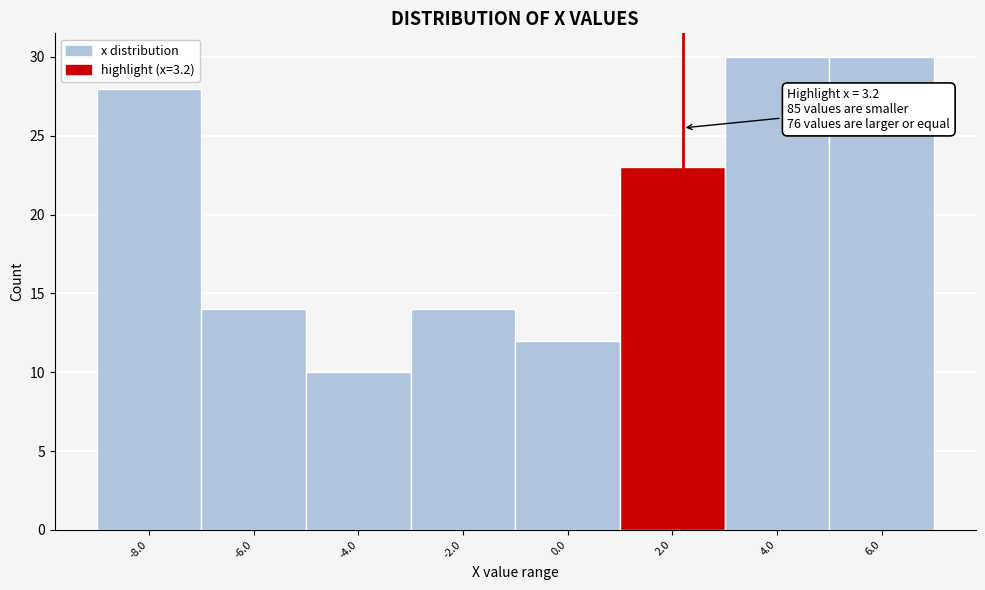

Reading right to left, transcribe all the data shown in this chart.

30	30	23	12	14	10	14	28